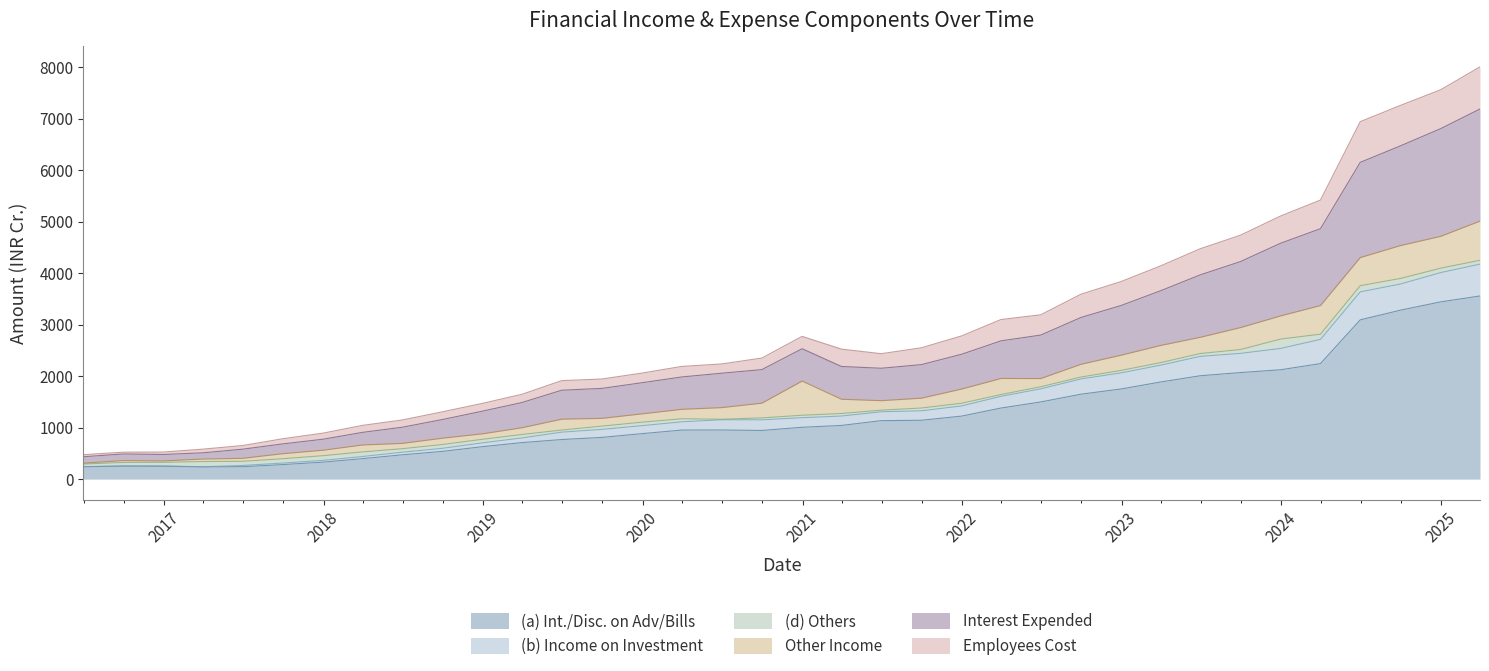

What is the maximum value for (a) Int./Disc. on Adv/Bills?

3555.5